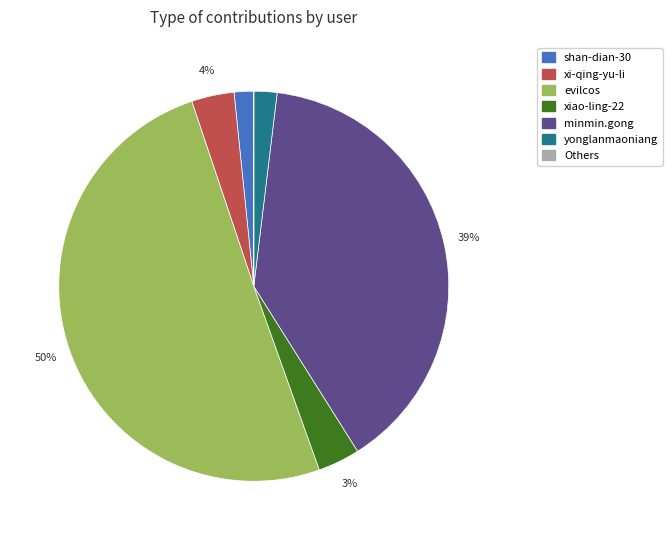

Does xi-qing-yu-li represent more than half of the total?

No